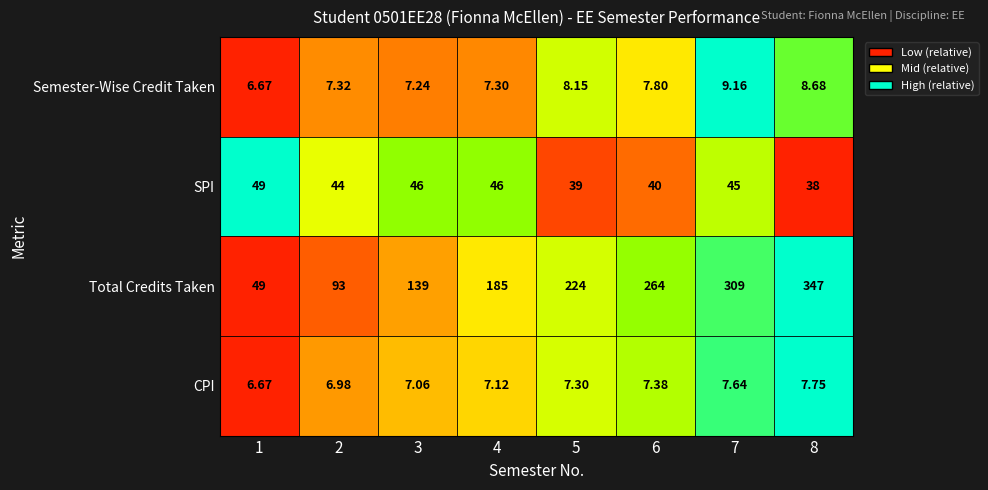

What is the total value across all series at 1?

111.3